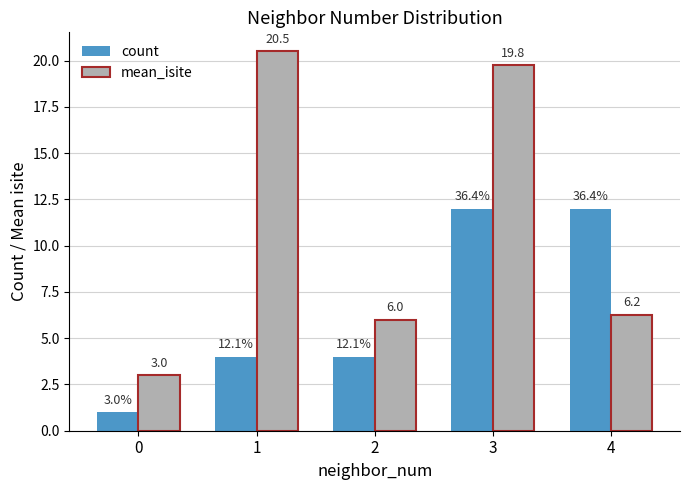

What is the greatest value displayed?

20.5